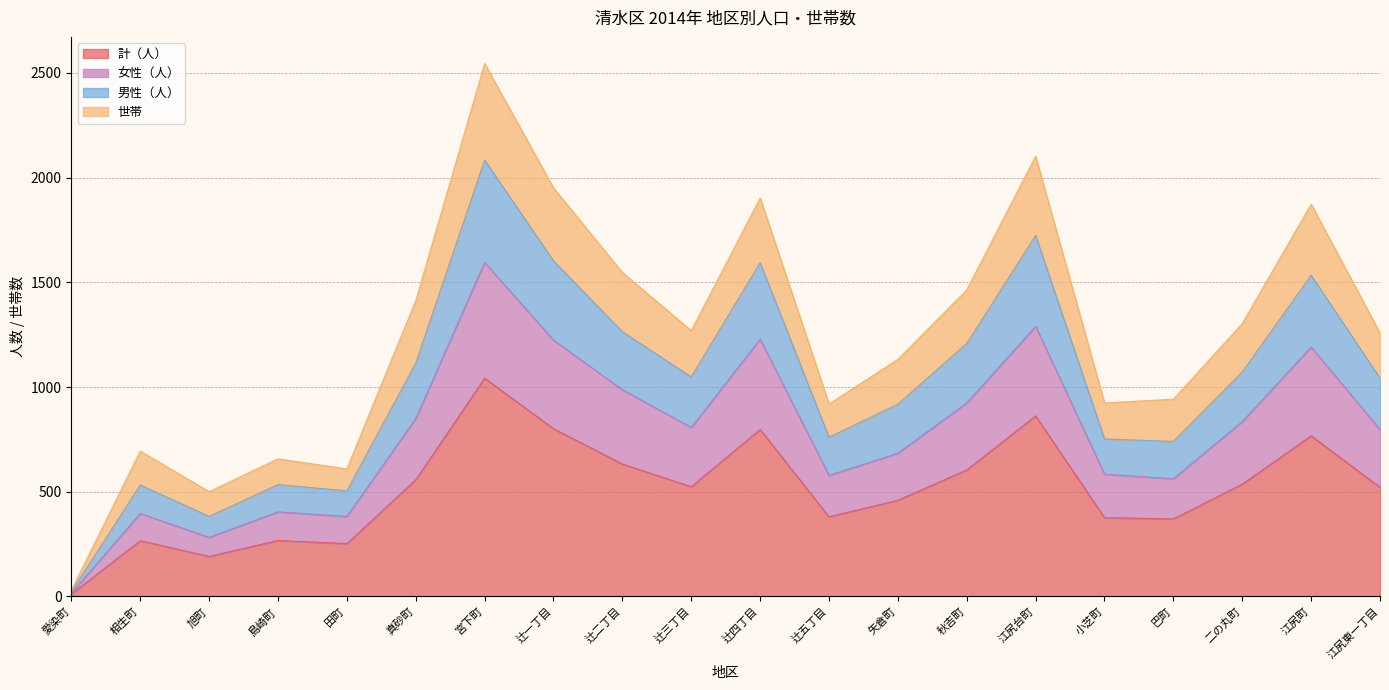

At which category does the chart reach its minimum across all series?

愛染町